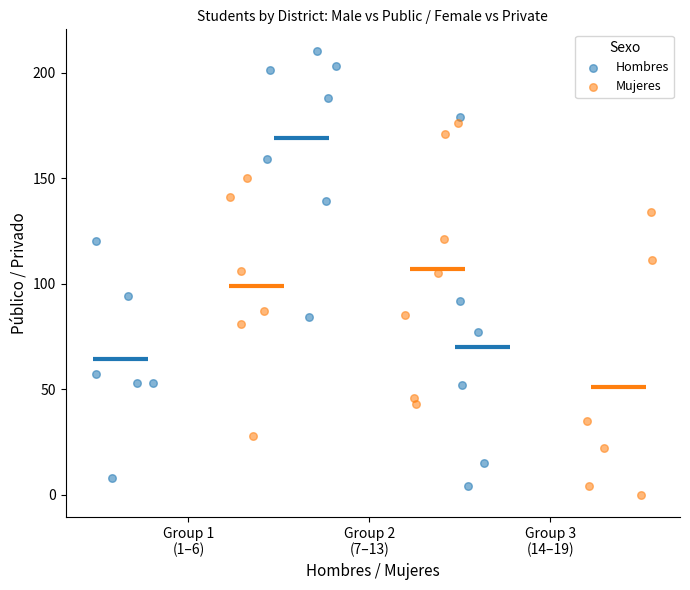

Which series contains the highest Y value?

Hombres